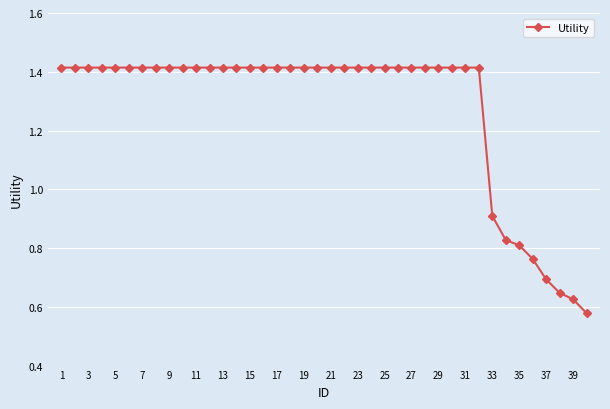

What is the average value?

1.3